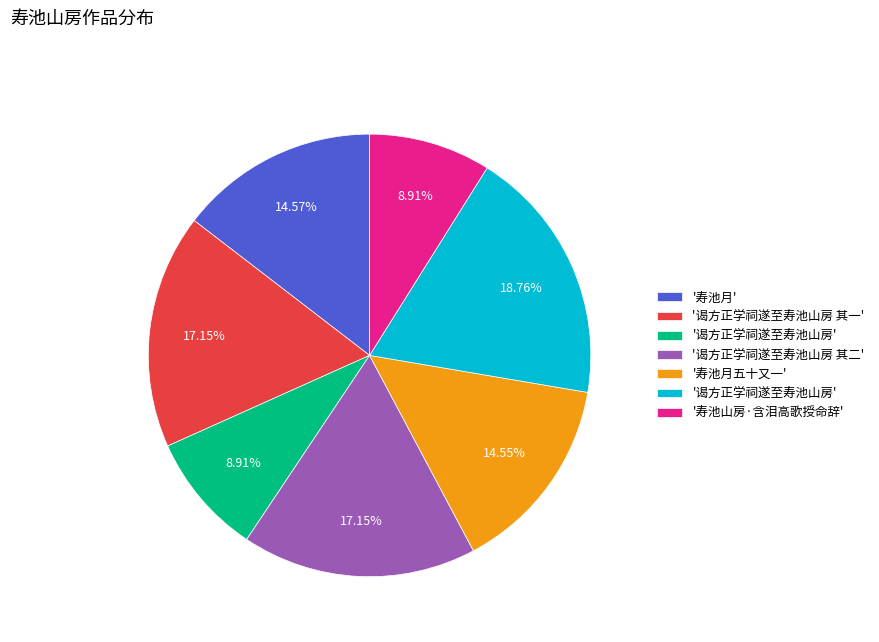

Does any single category account for the majority?

No